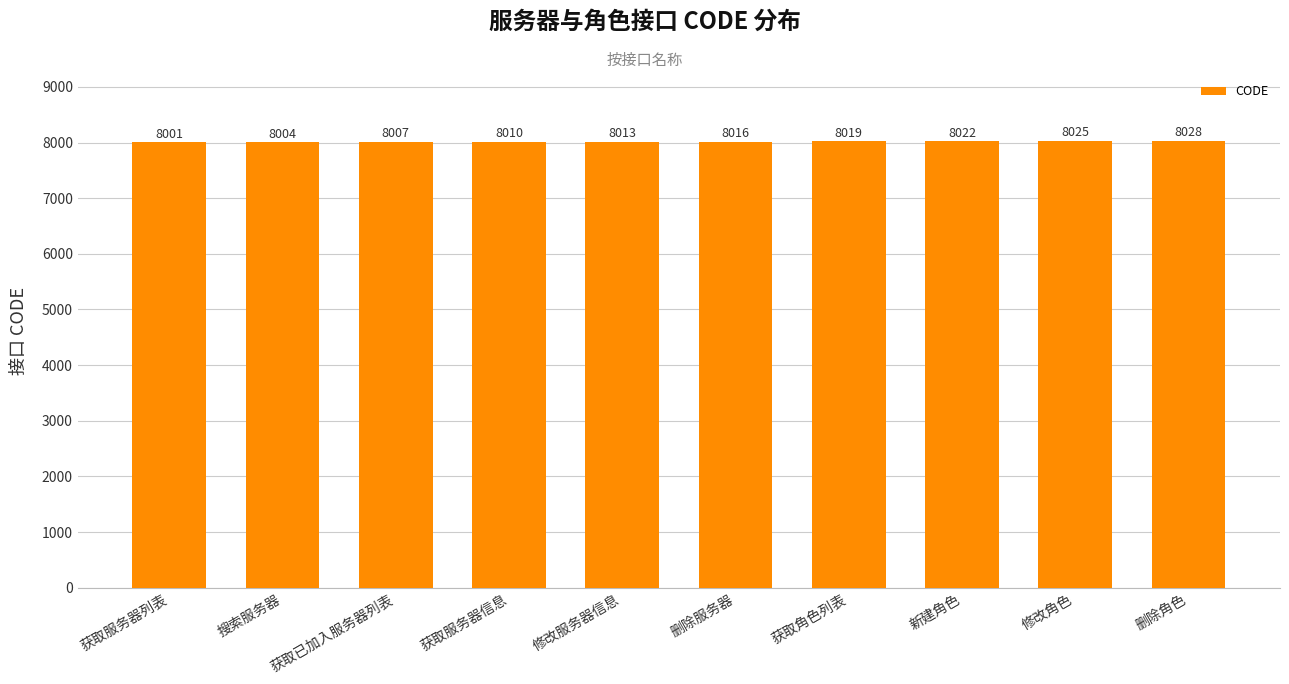

Between 获取已加入服务器列表 and 获取服务器信息, which is larger?

获取服务器信息